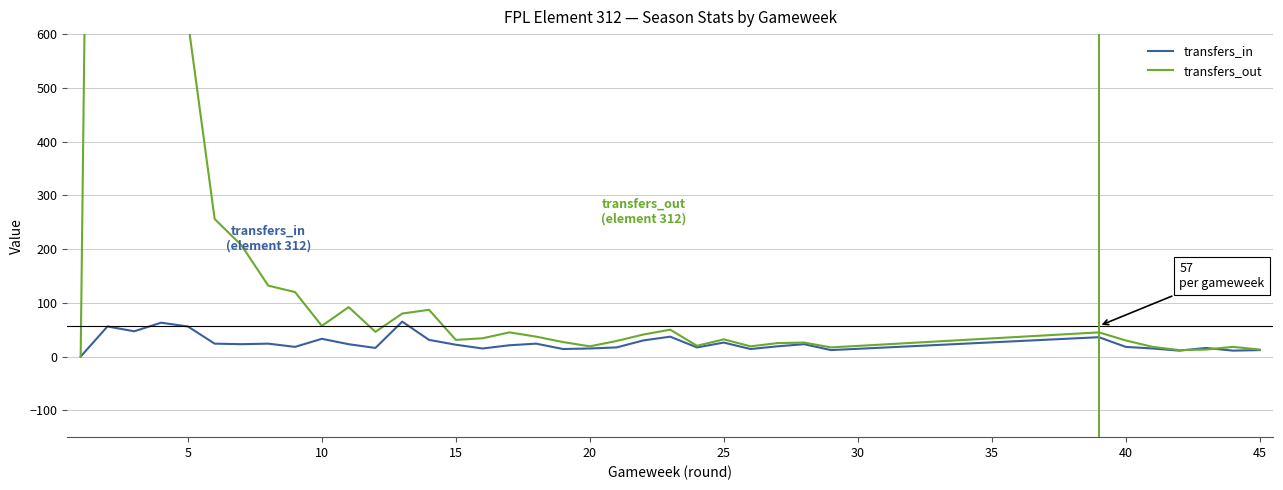

What is the maximum value for transfers_in?

65